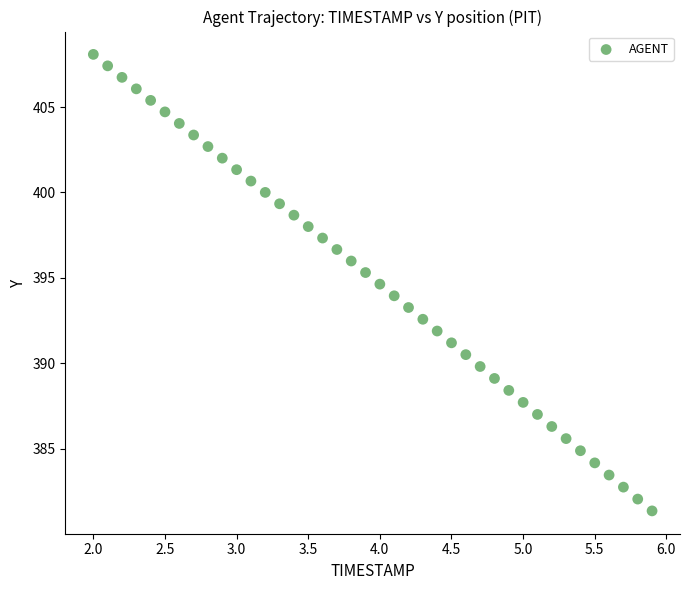

What is the range of Y values (max minus min)?

26.7